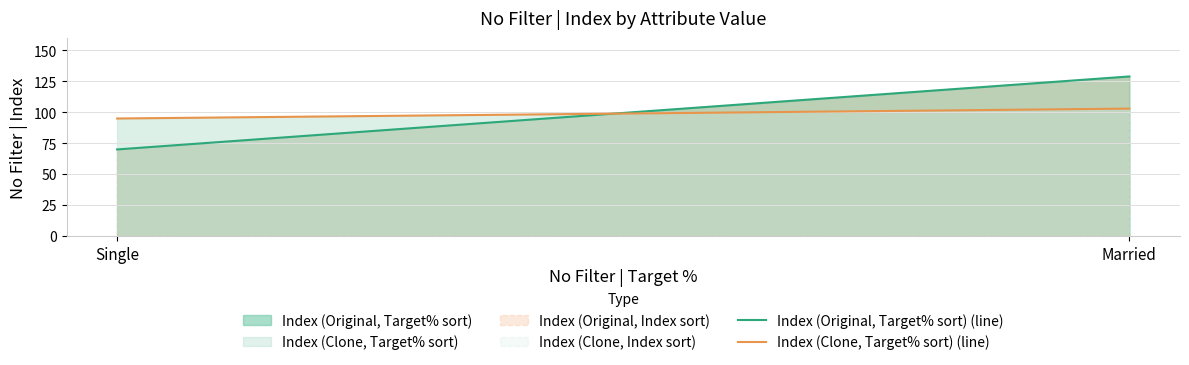

What is the value of the Index (Original, Target% sort) (line) point at the 2nd from the left?

129